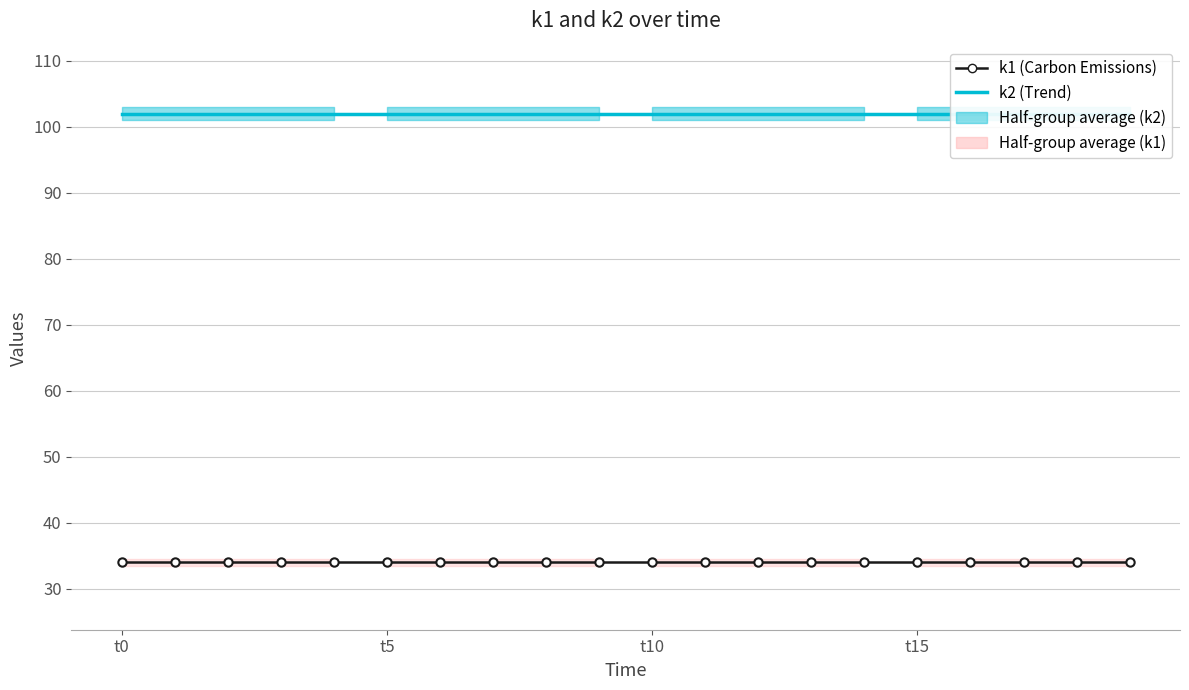

What are all the series names shown in the legend?

k2, k1